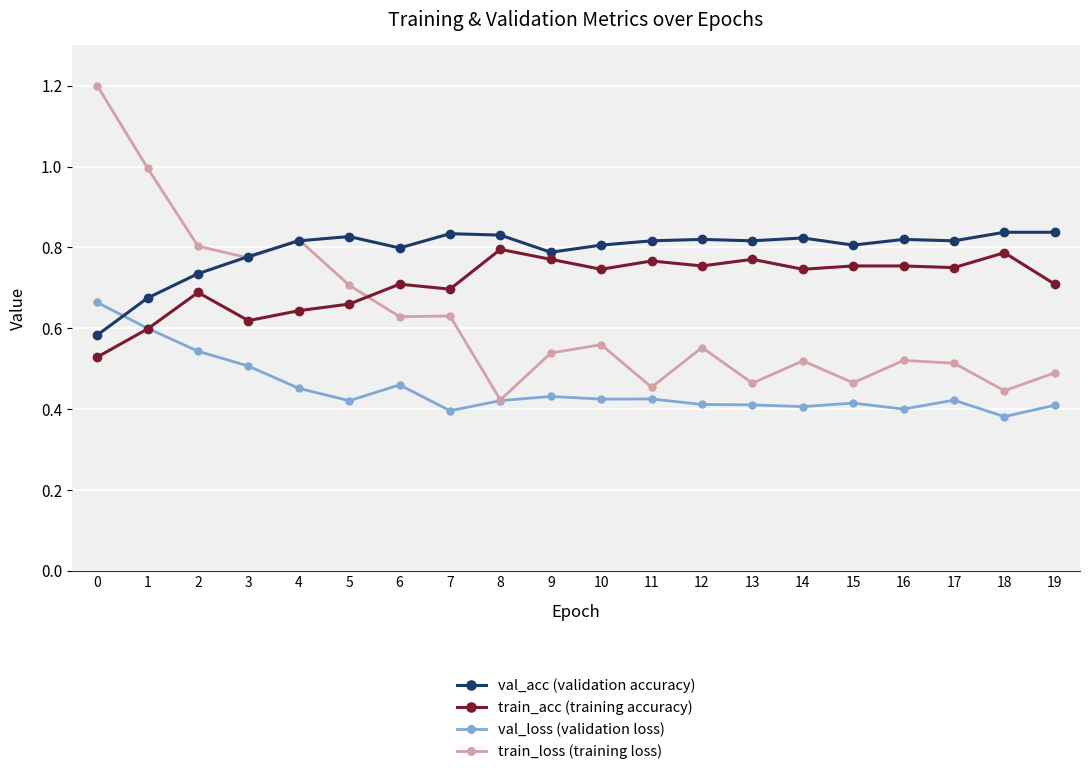

What is the maximum value for train_loss (training loss)?

1.2